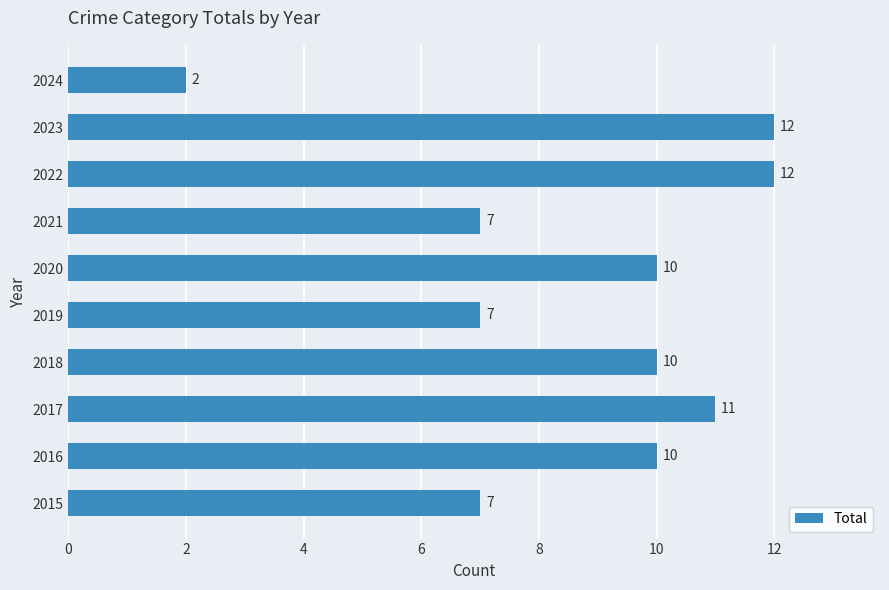

Reading bottom to top, transcribe all the data shown in this chart.

7	10	11	10	7	10	7	12	12	2